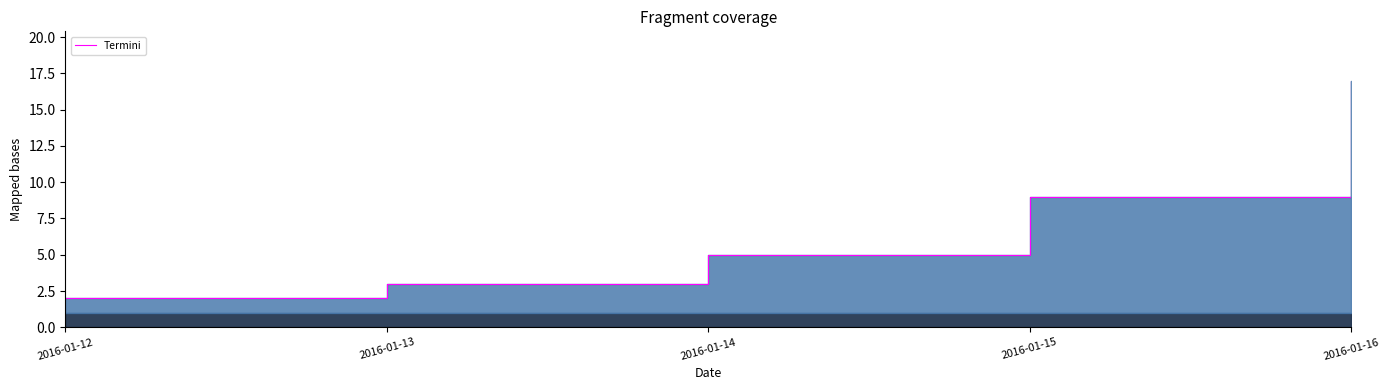

The chart shows a value of 3 at 2016-01-14. True or false?

False